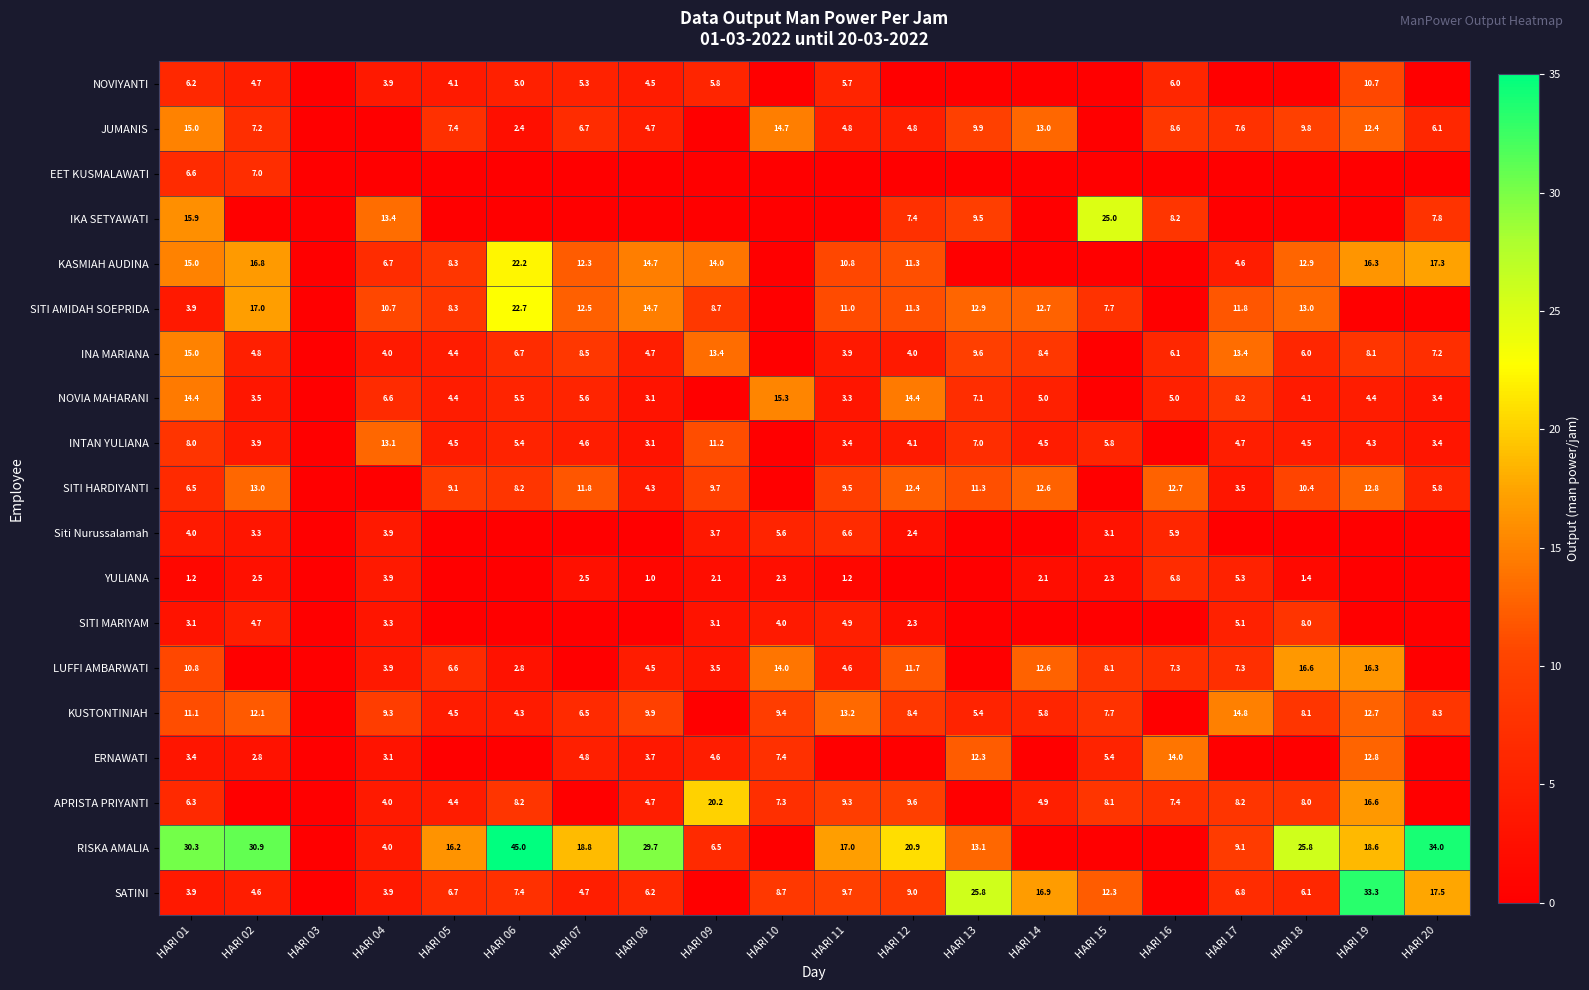

What is the spread (max minus min) of values at HARI 16?

14.0